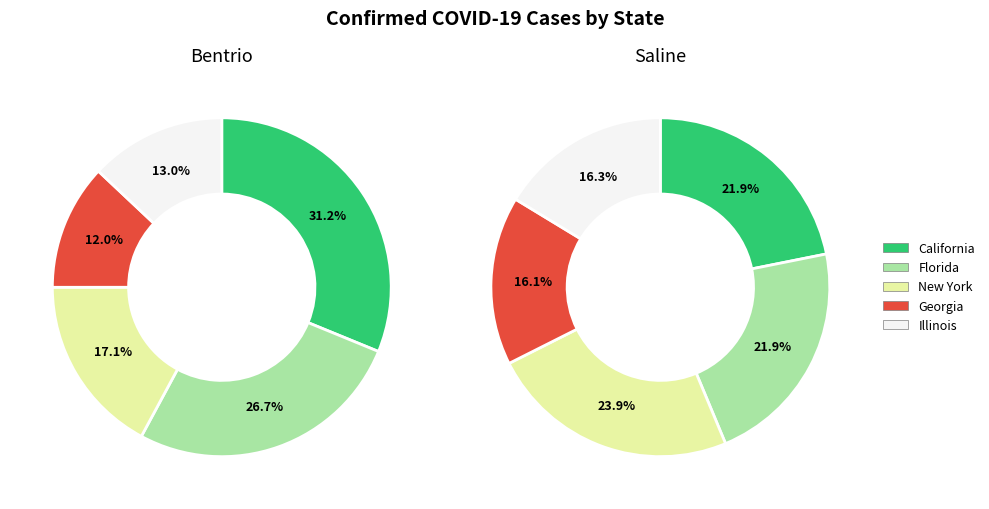

To the nearest percent, what percentage of the pie is California?

22%